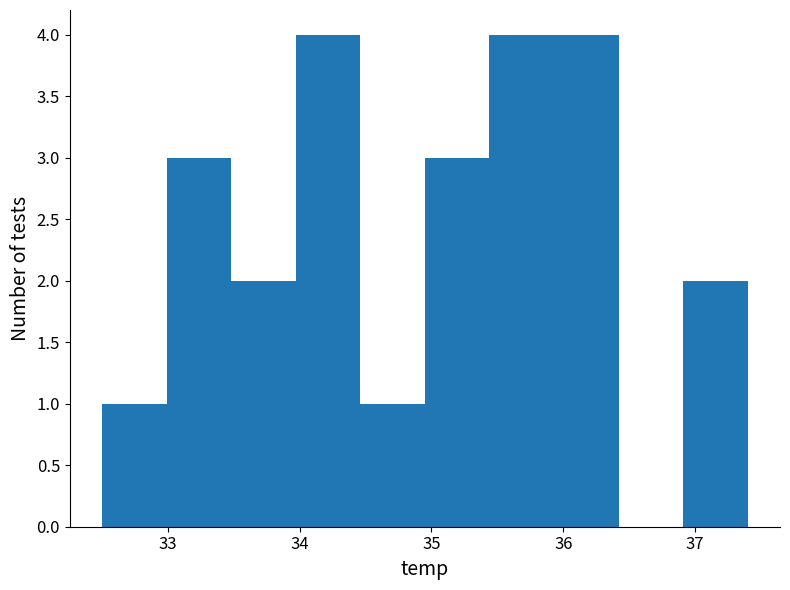

How tall is the bar that spans 35.44 to 35.93 on the x-axis? Neither the bar edges nor the heights are printed on the chart, so give them approximately, as read against the axes.

4